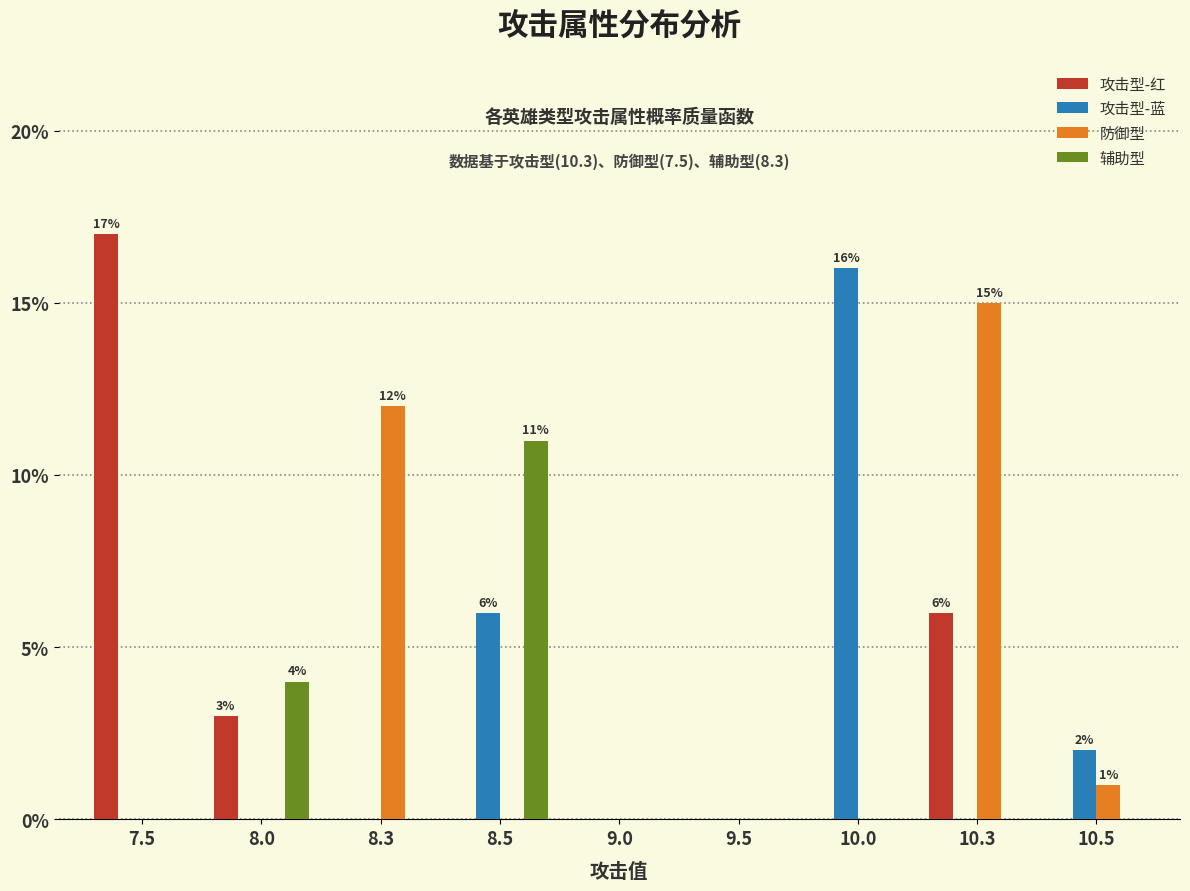

Where is 辅助型 nearest to the value 5?

8.0